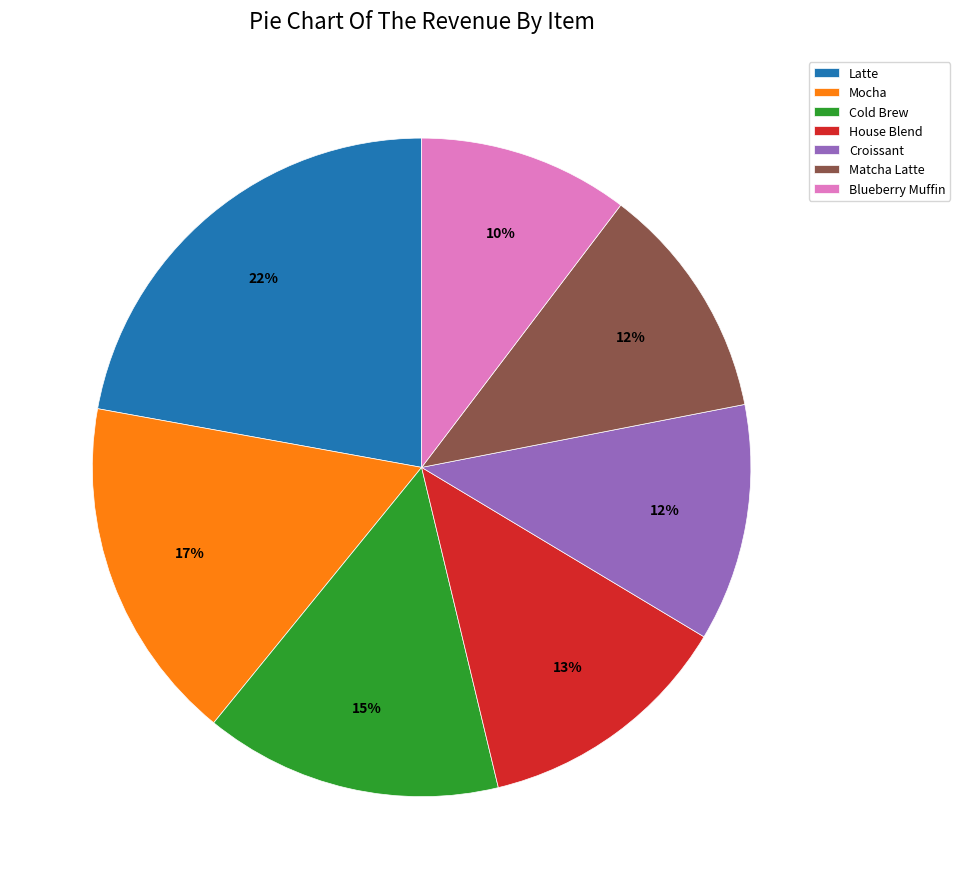

Combined, do Croissant and House Blend account for over 50%?

No